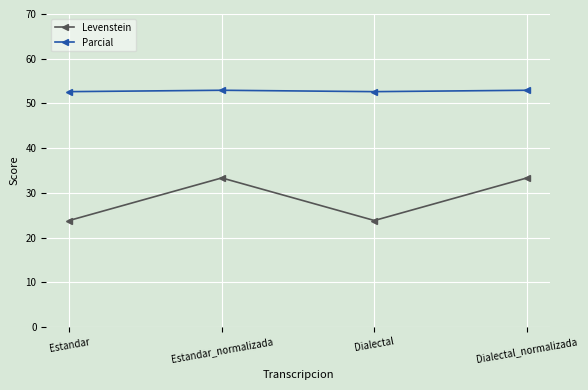

True or false: Parcial and Levenstein intersect in this chart.

False